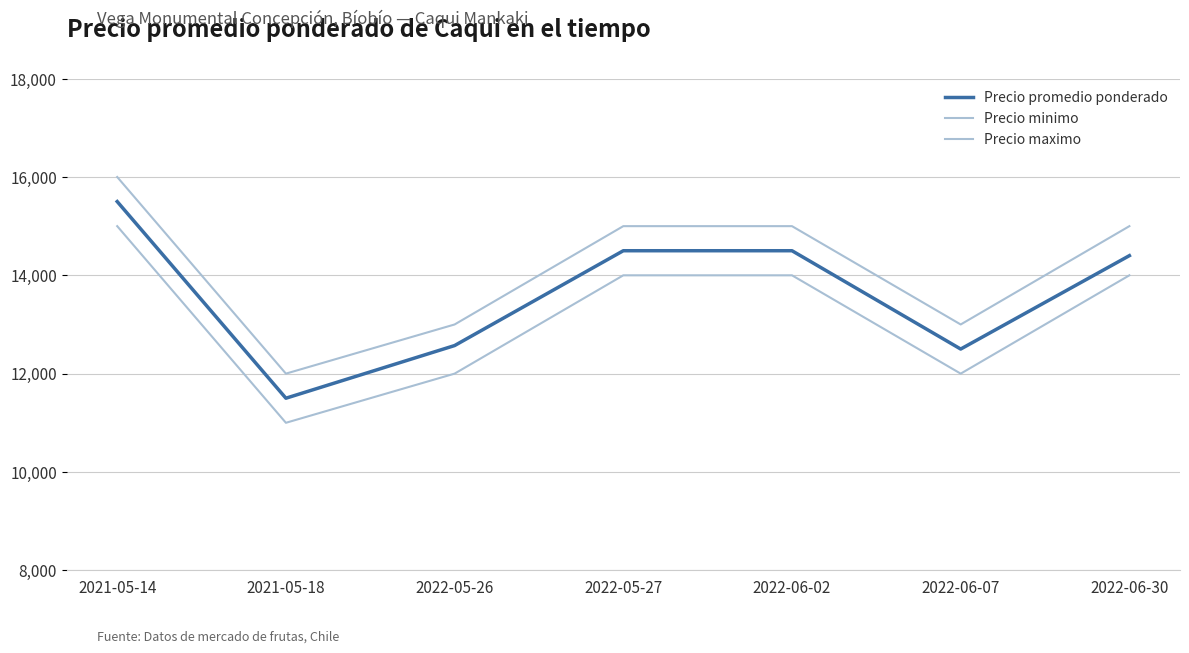

What is the value of the Precio minimo point at the 6th from the left?

12000